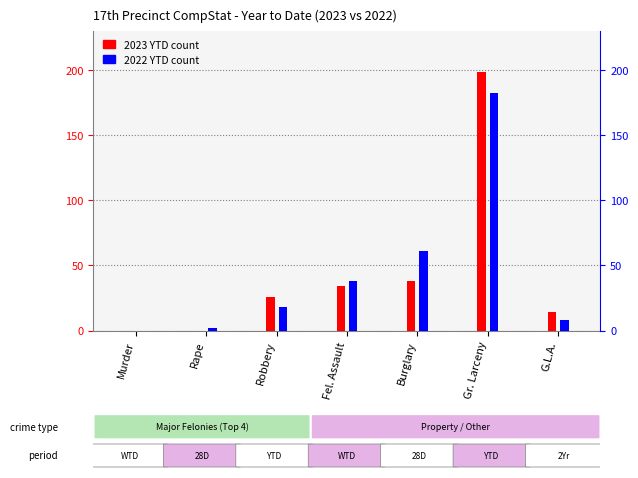

At which category is the sum across all series the highest?

Gr. Larceny